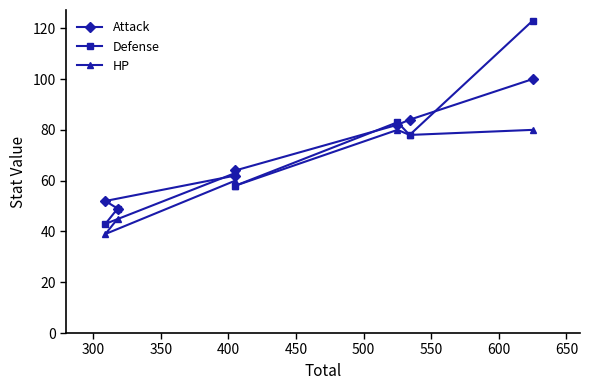

True or false: Defense and HP cross at least once.

False